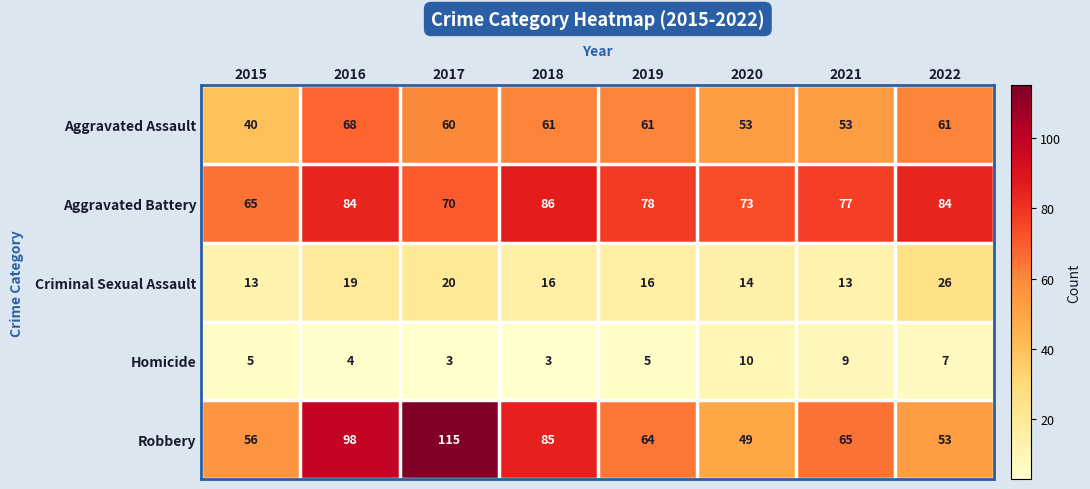

What is the spread (max minus min) of values at 2020?

63